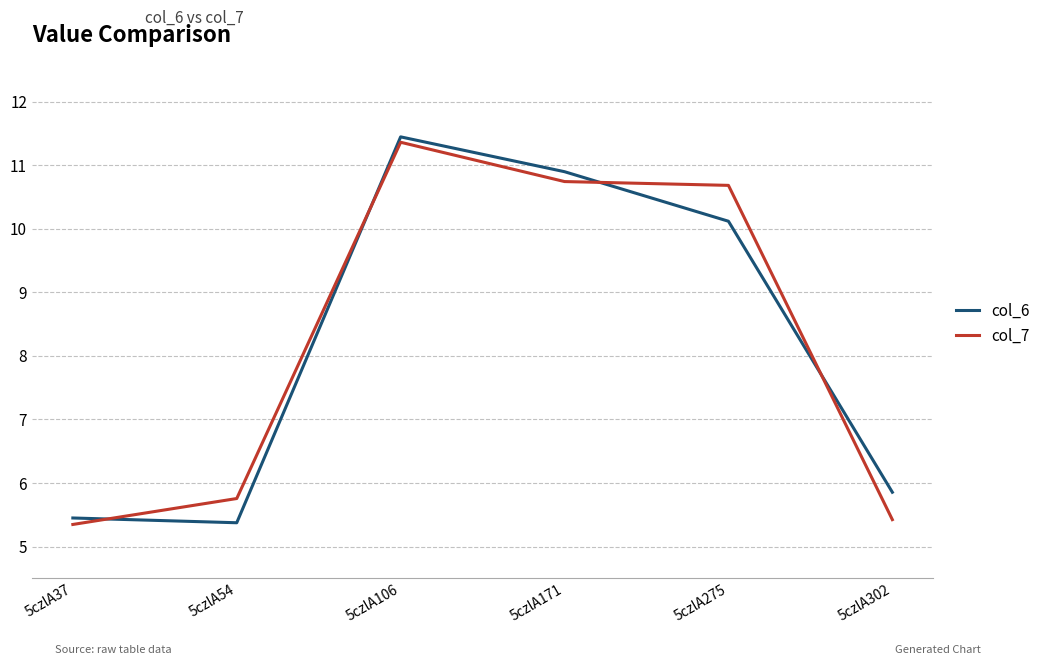

What is the average value of the col_7 series?

8.2